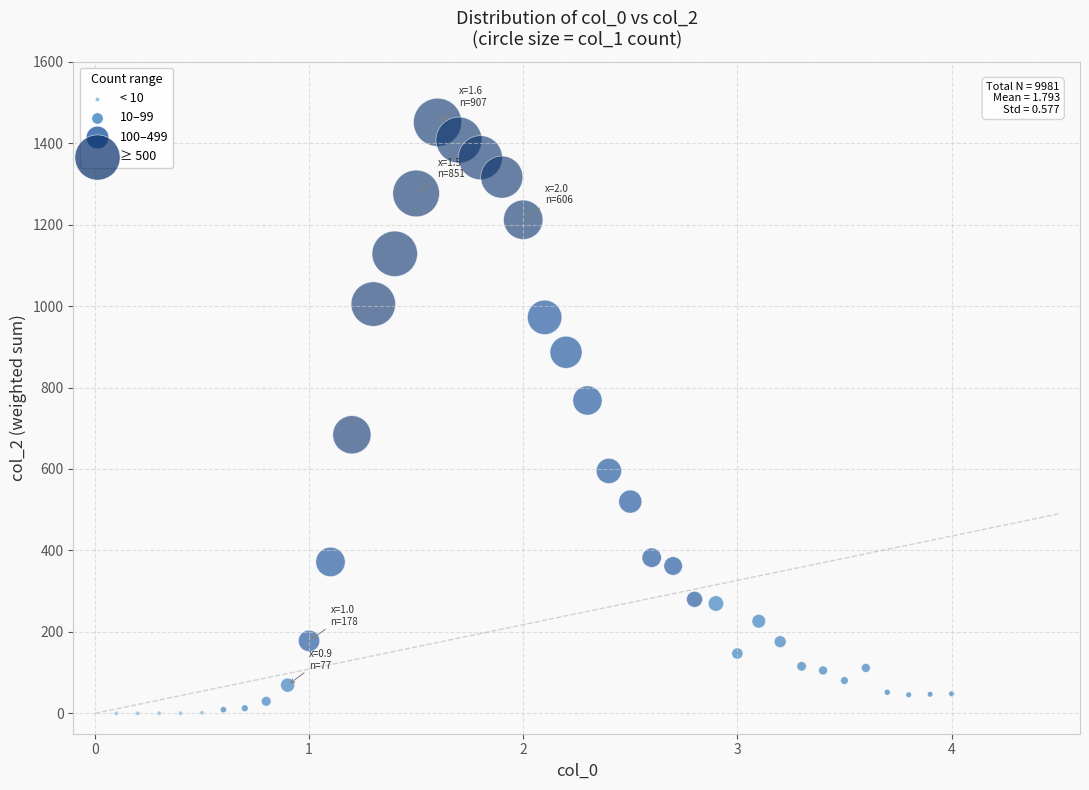

What is the range of Y values (max minus min)?

1451.2